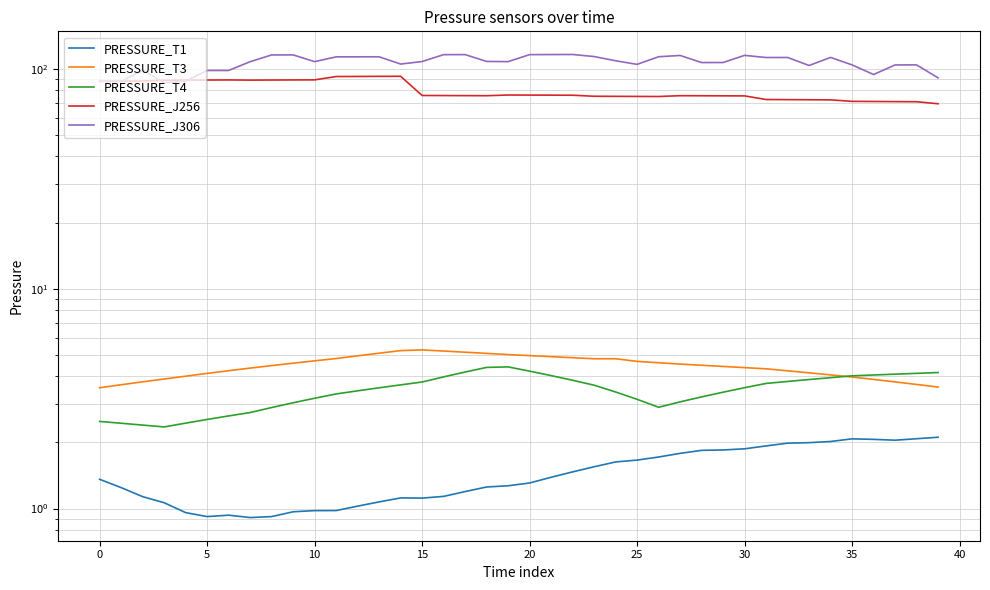

What is the sum of the PRESSURE_J306 values at 16 and 24?

225.0